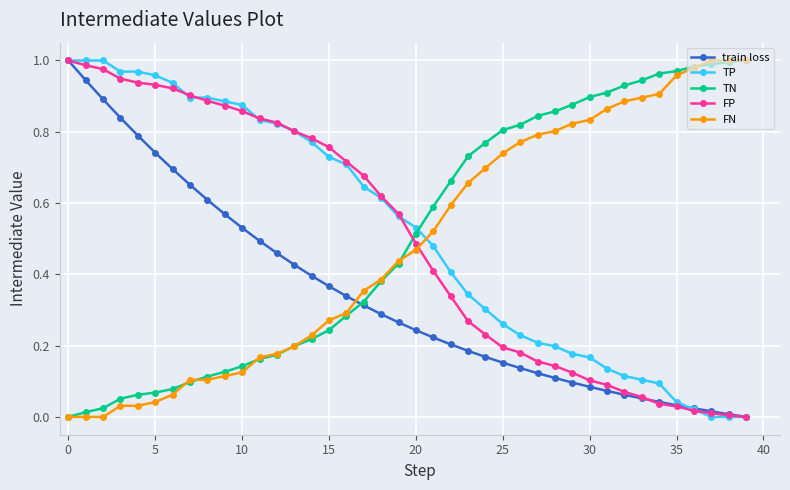

After their last crossing, which series has the higher values: FN or FP?

FN